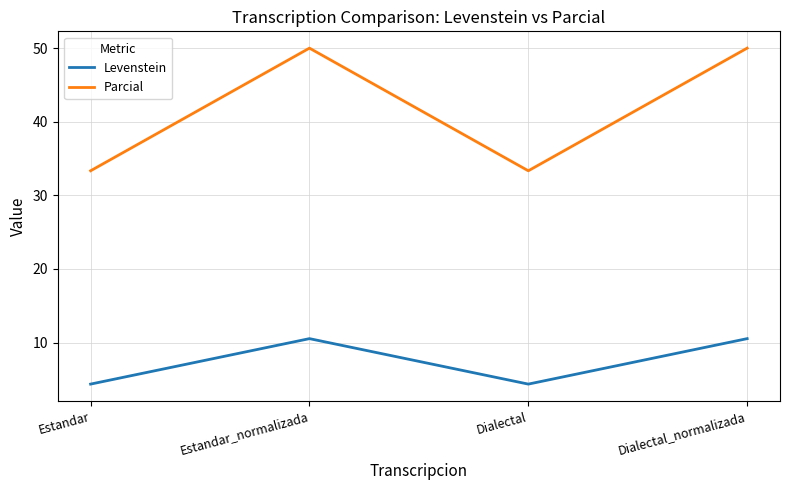

What is the lowest value of the Parcial series?

33.3